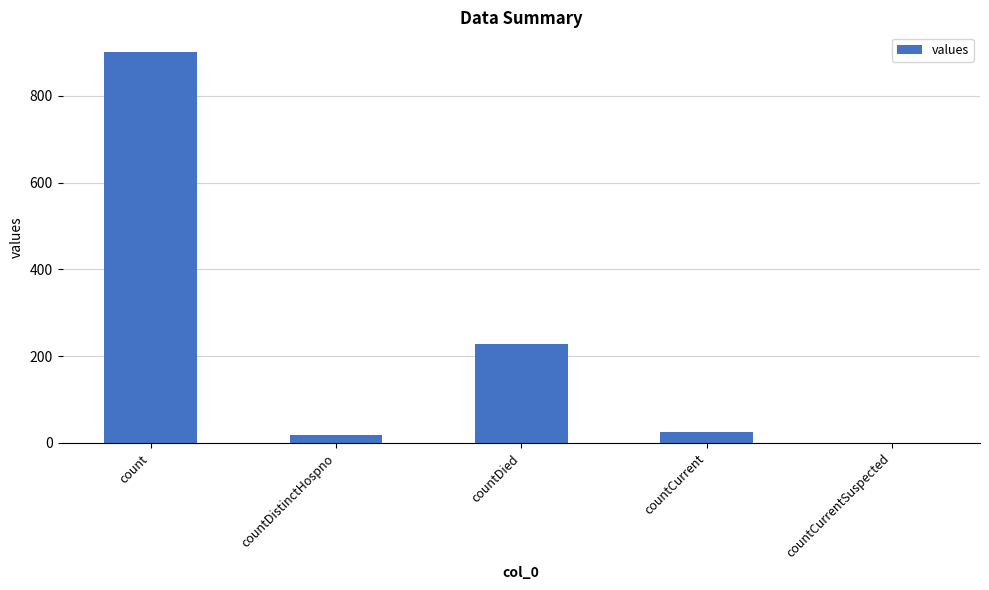

Is it true that the value at countDistinctHospno is 19?

True